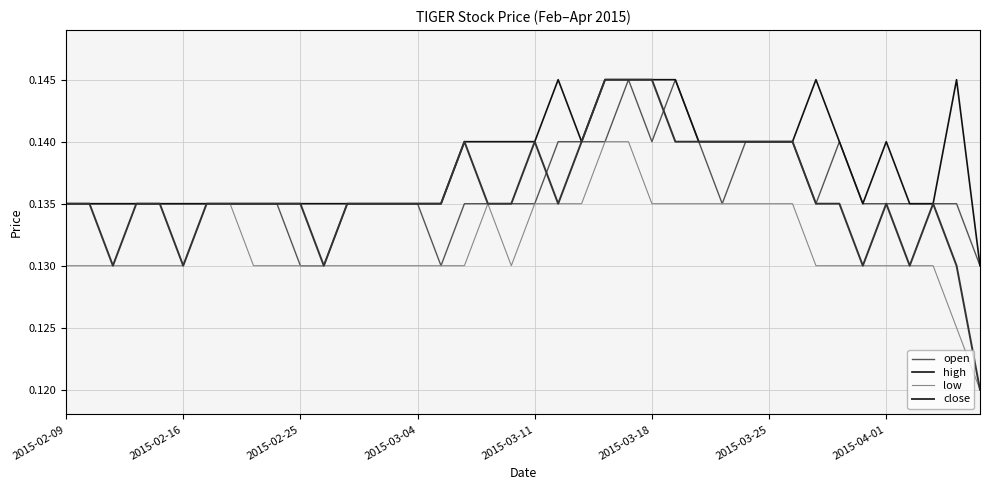

Which series has the largest range (max minus min)?

close